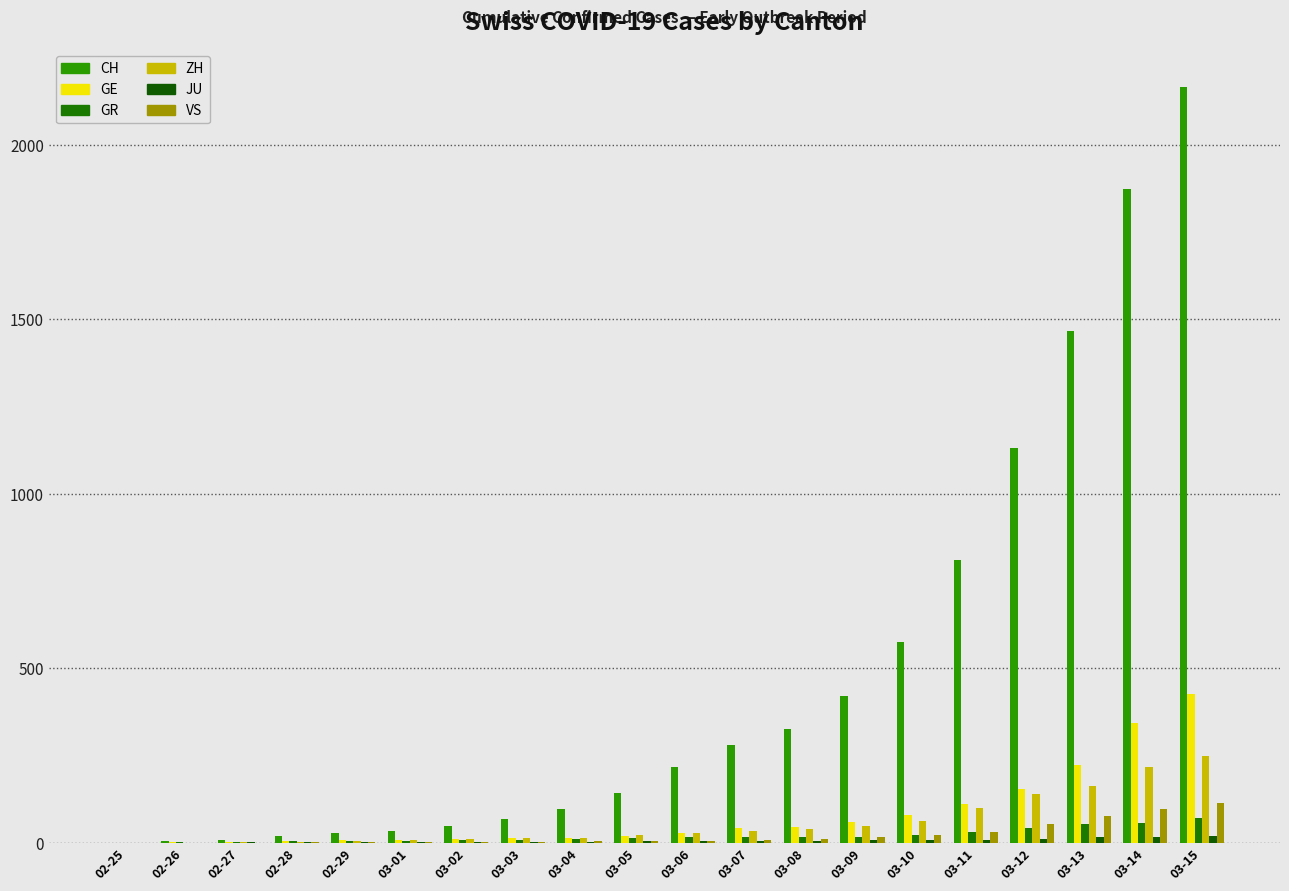

Between 03-10 and 03-14, which series saw the biggest shift?

CH